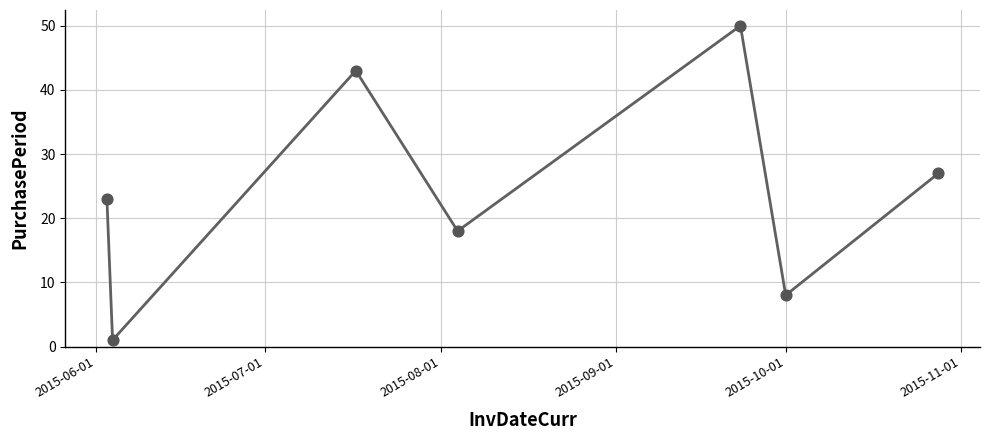

How many interior local valleys (lower than both neighbors) does the data have?

3